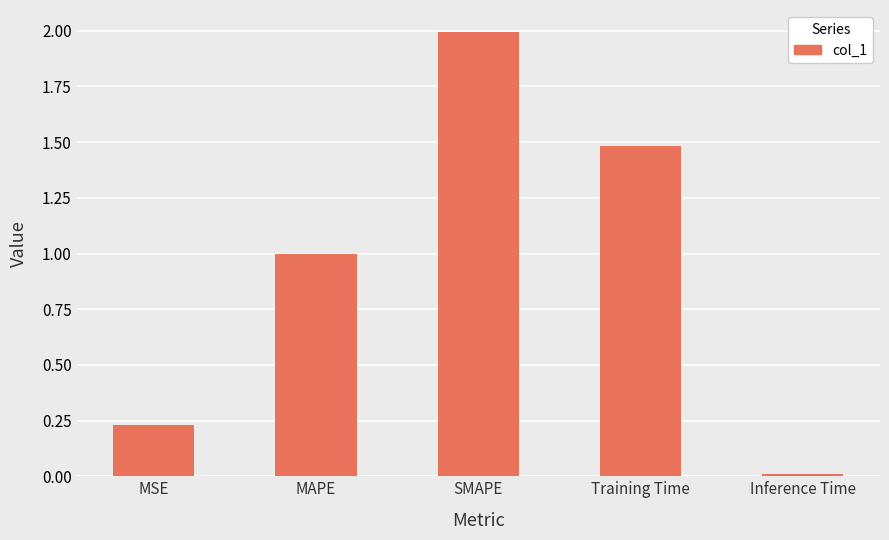

List the labels in order of value, smallest first.

Inference Time, MSE, MAPE, Training Time, SMAPE